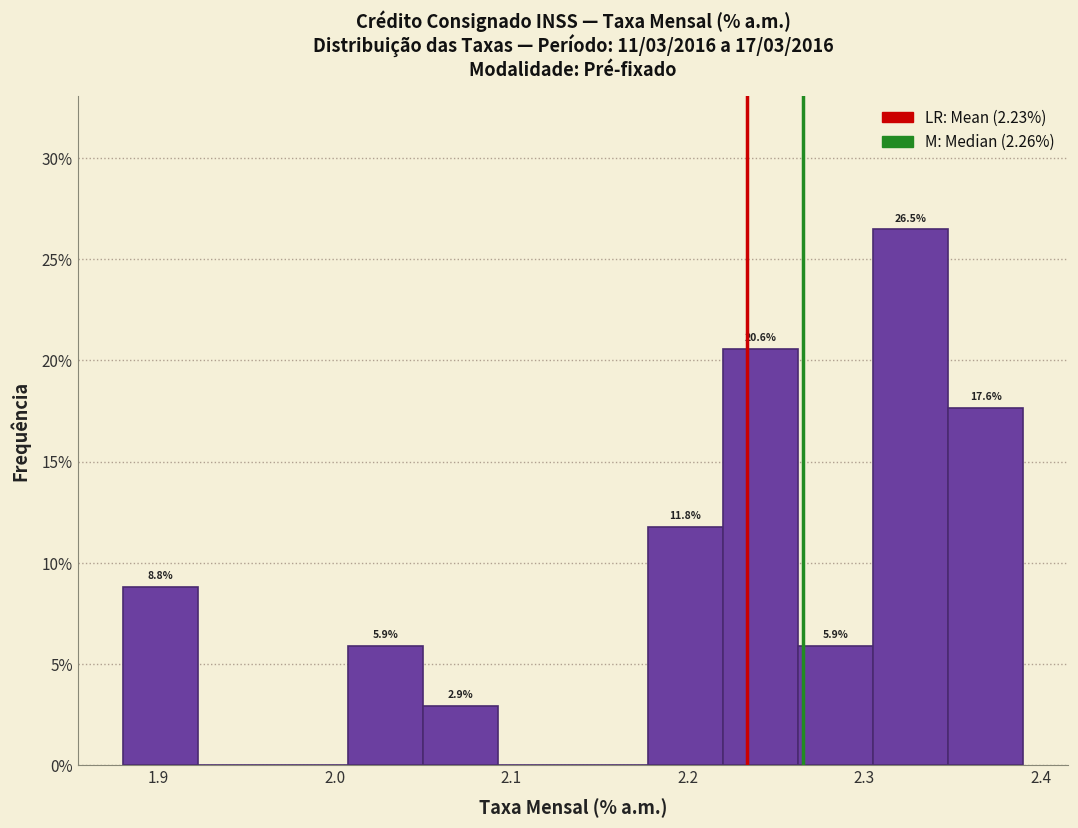

Which range on the x-axis has the tallest bar?

2.31 to 2.35